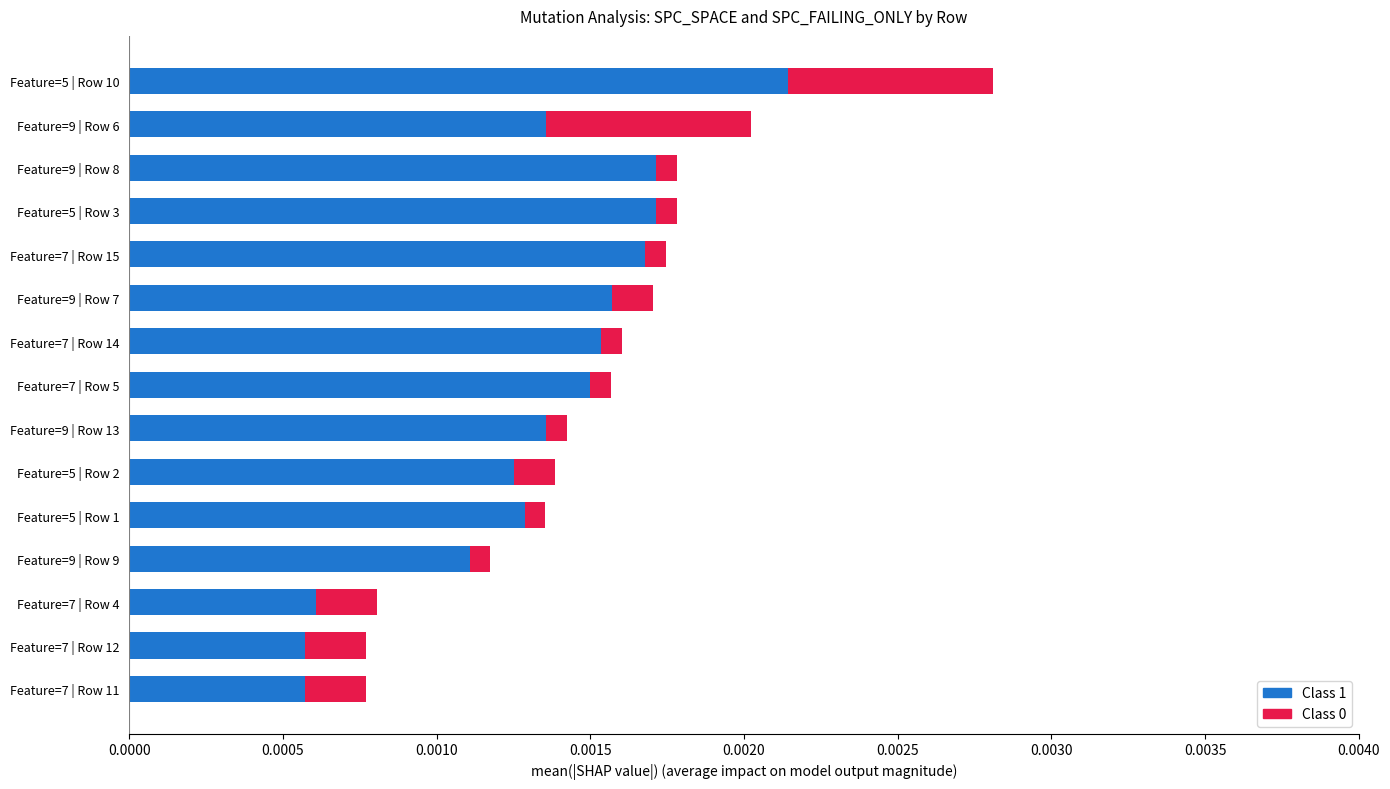

At which category is the sum across all series the highest?

Feature=5 | Row 10